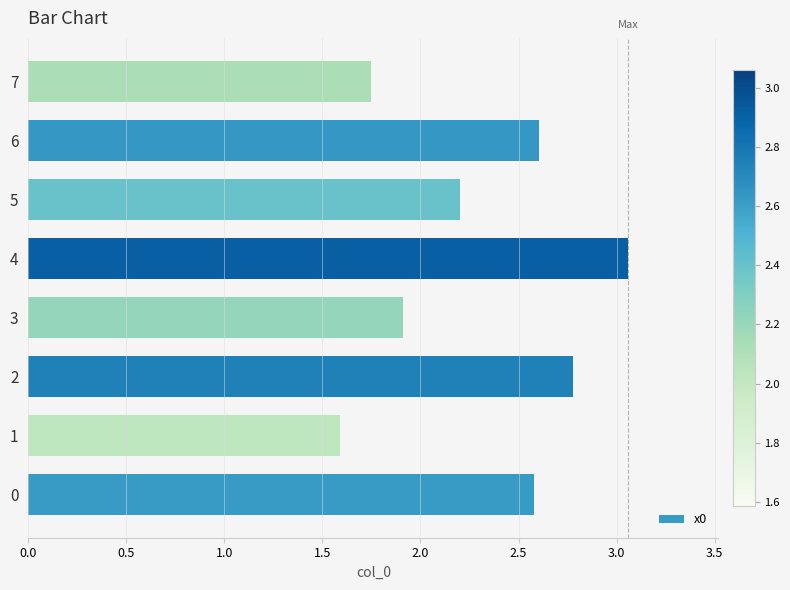

What is the change in value from 4 to 6?

-0.5